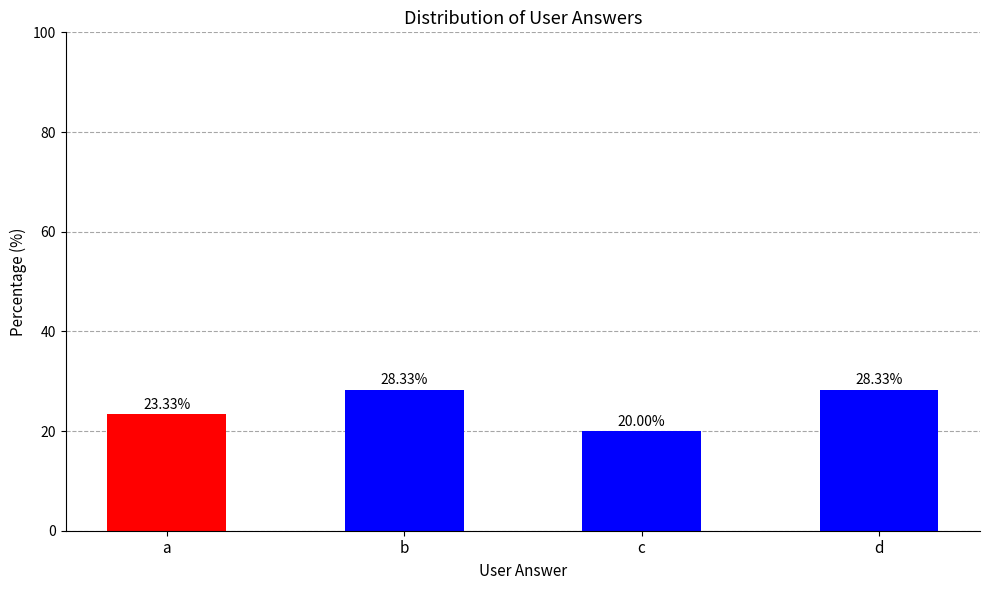

Reading right to left, what are all the values shown in this chart?

28.3	20.0	28.3	23.3